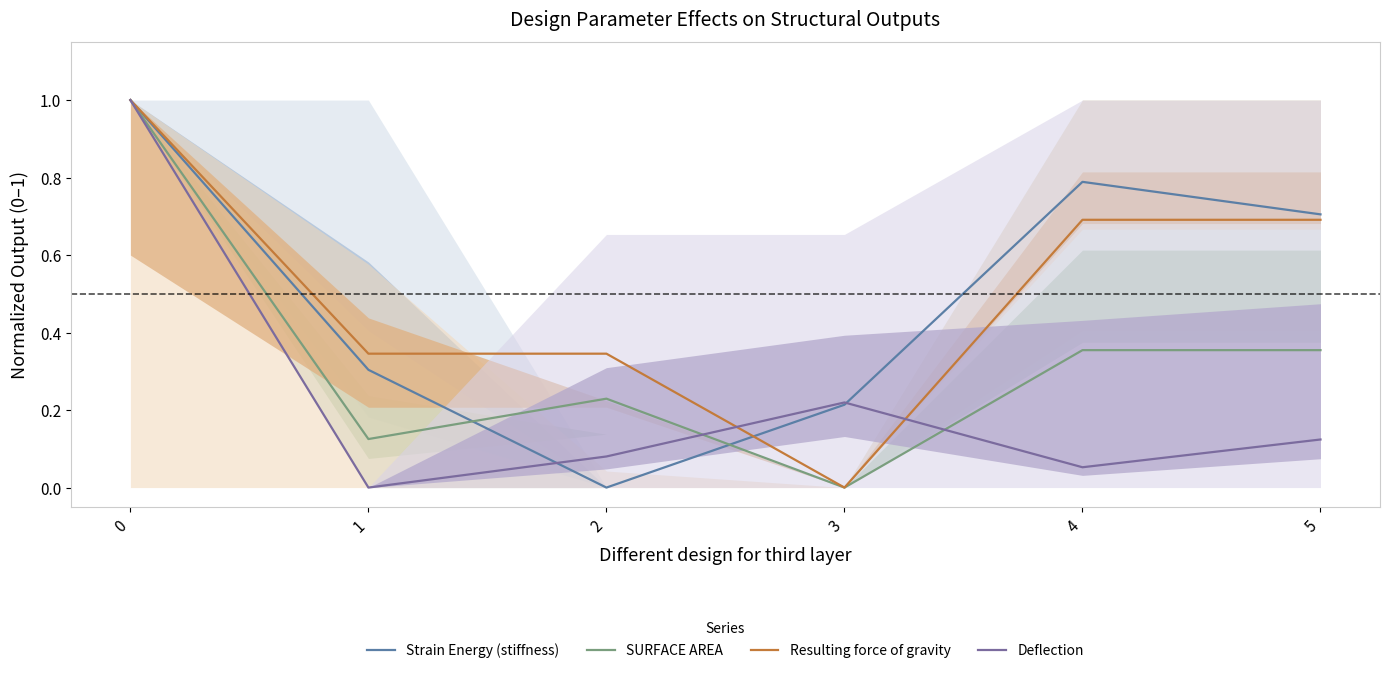

At which label is Resulting force of gravity closest to 0?

3